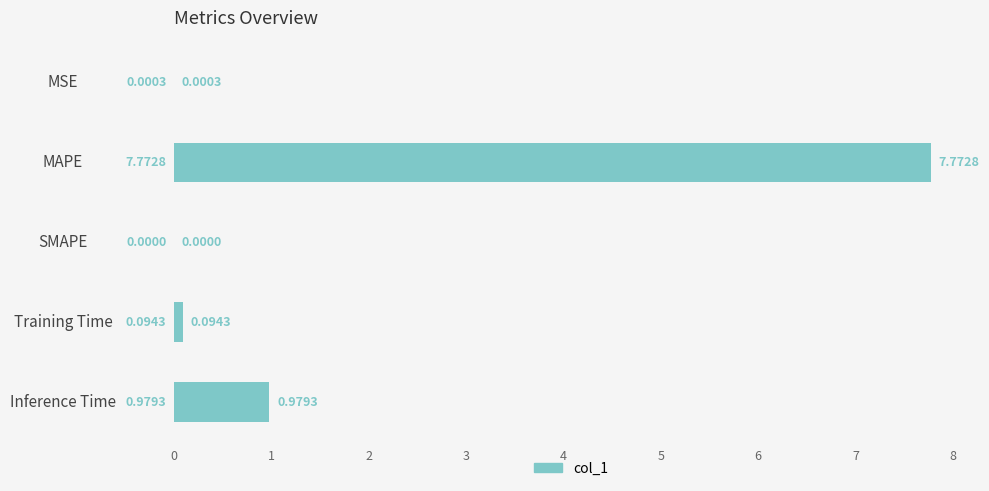

Between SMAPE and Inference Time, which is larger?

Inference Time